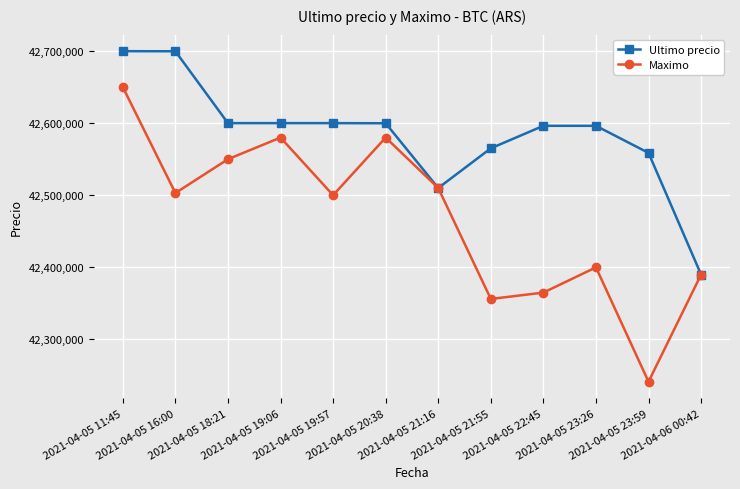

Is it true that Maximo equals 42241399 at 2021-04-05 23:59?

True